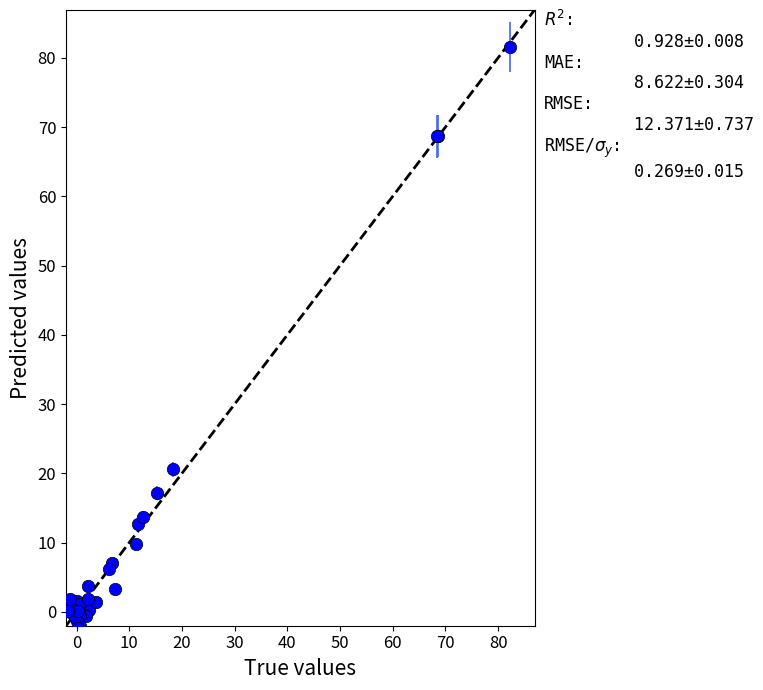

What Y value in the scatter plot is closest to 39?

20.6